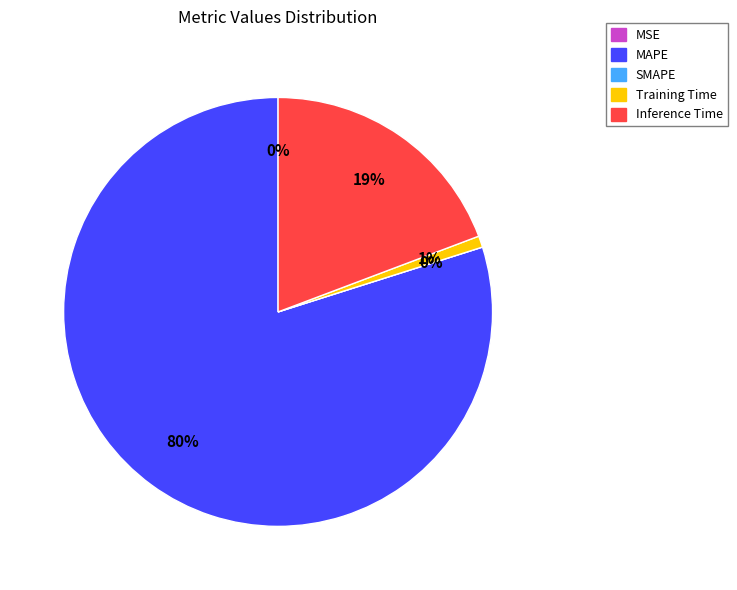

Which slice is the smallest?

SMAPE